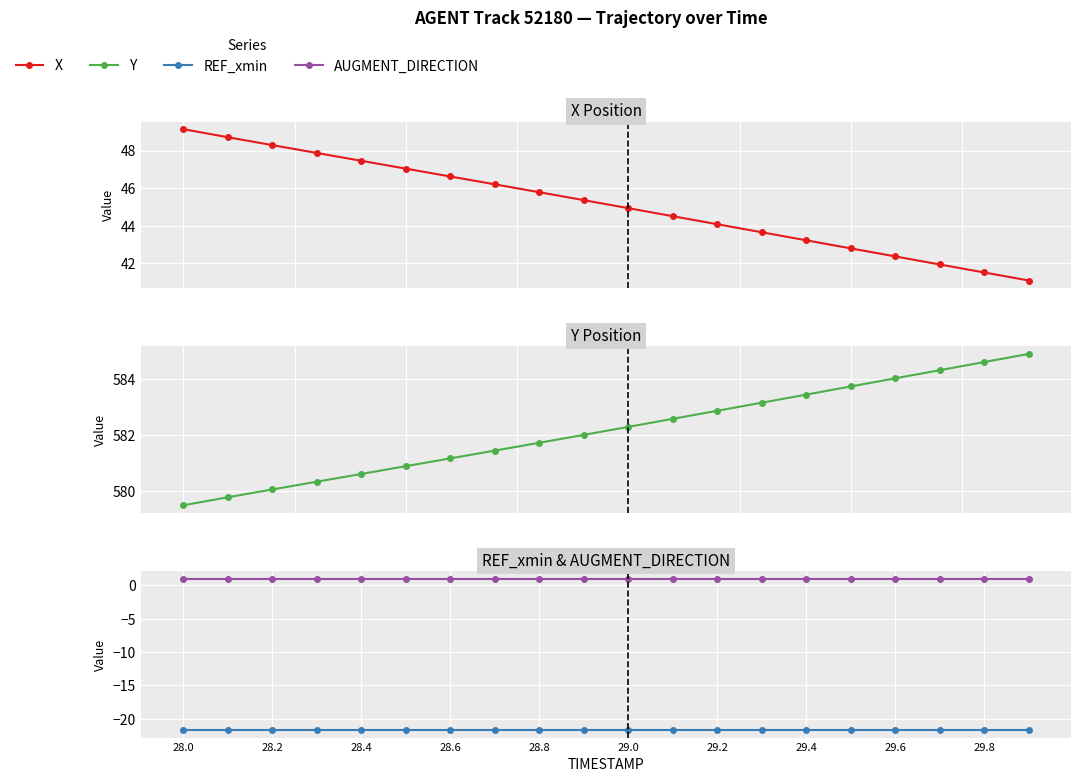

Is it true that REF_xmin equals -21.7 at 29.0?

True